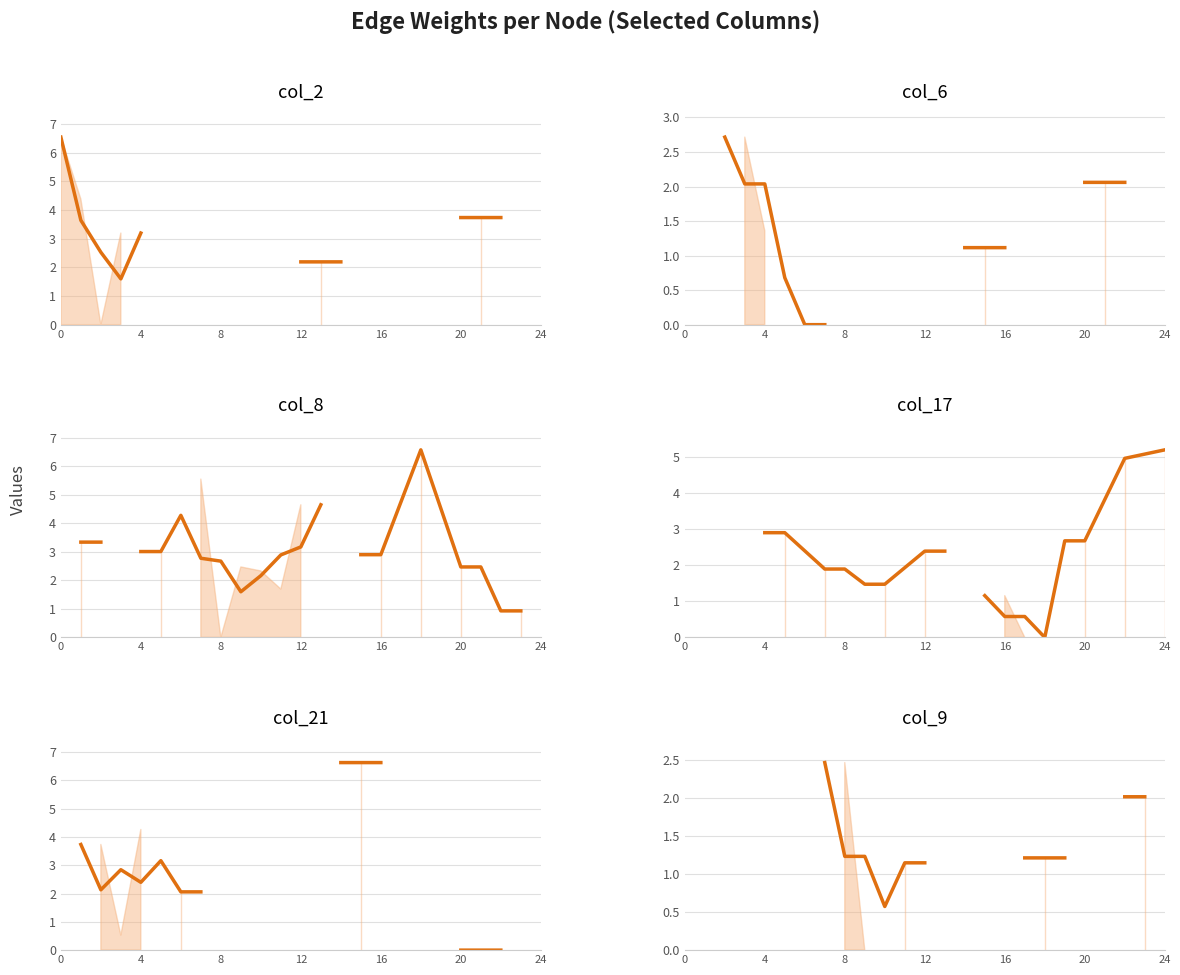

How many positive values does the col_6 (smooth) series have?

10